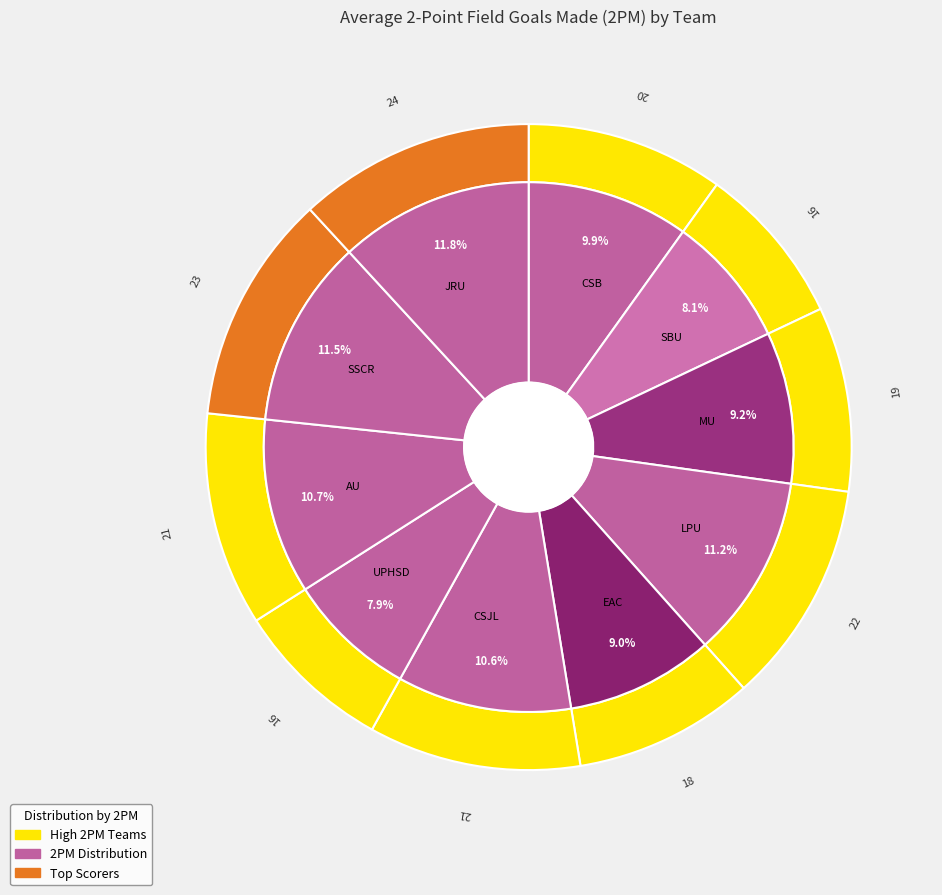

To the nearest percent, what is the difference between the JRU and CSB slice percentages?

2%